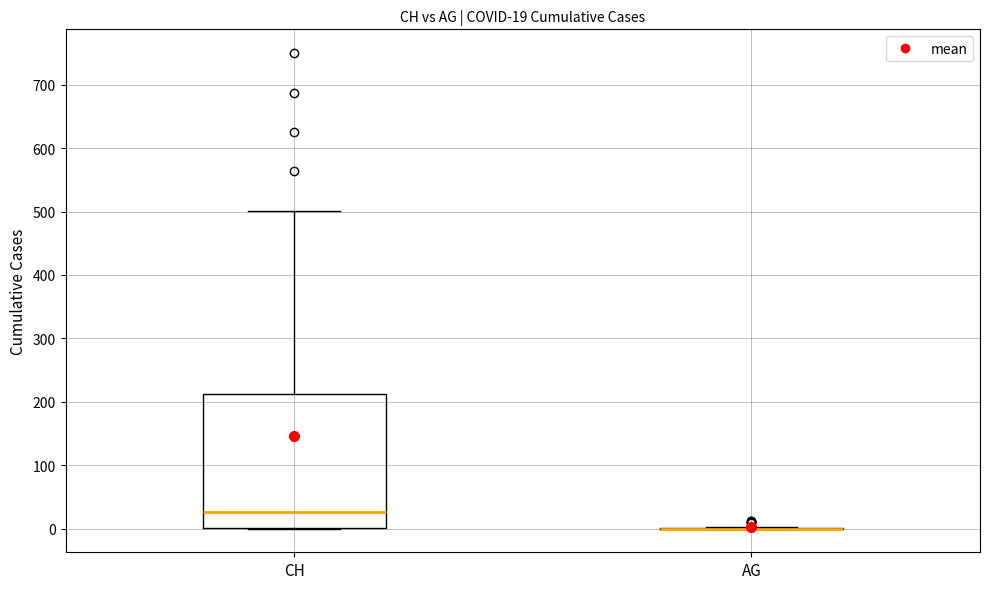

Comparing the boxes themselves (not the whiskers), which one is the tallest?

CH